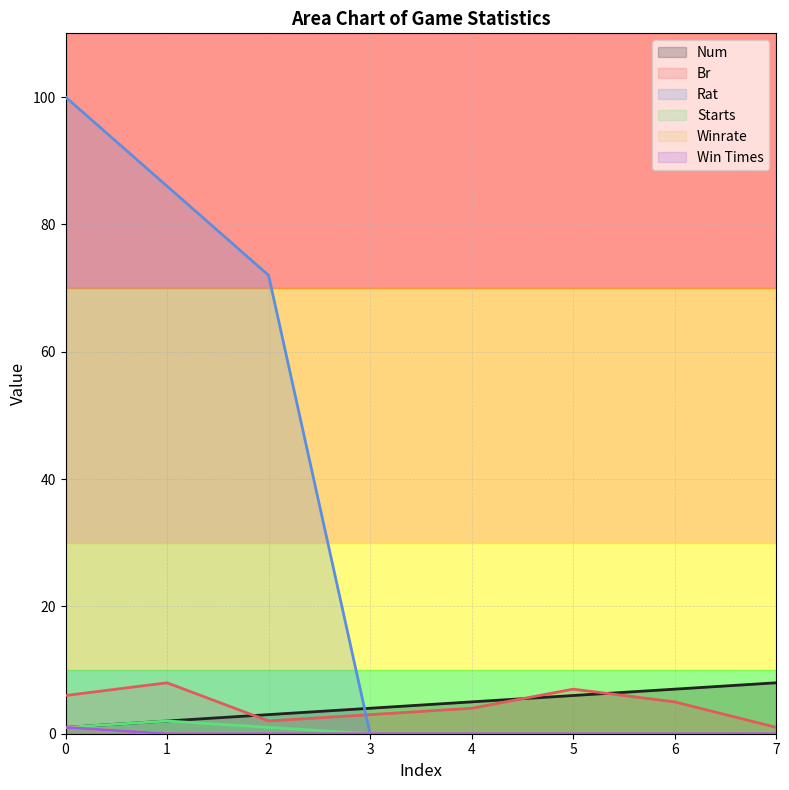

How many times do Rat and Br cross each other?

1